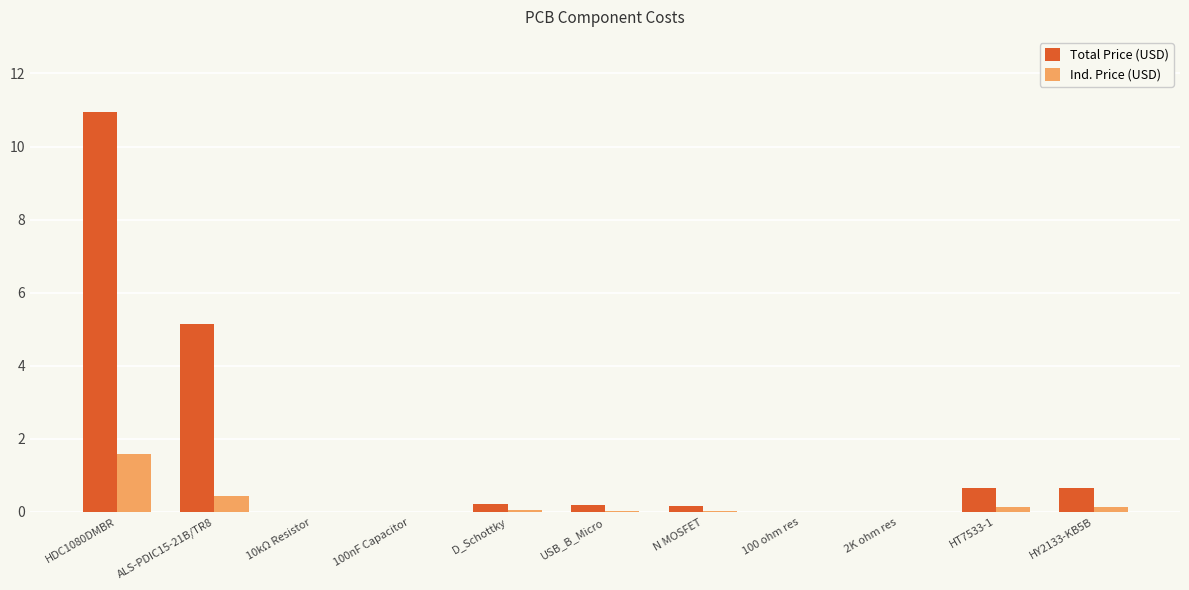

Is it true that Total Price (USD) equals 0.0 at 100nF Capacitor?

True